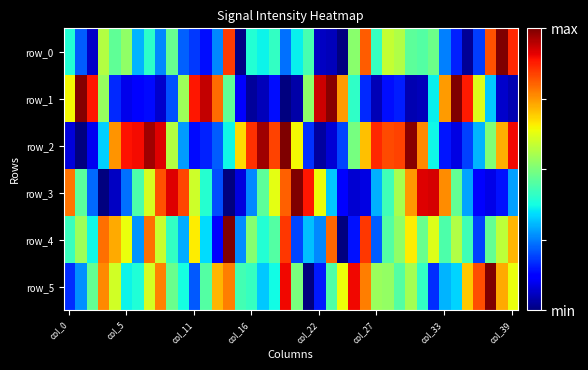

List the series in order of their peak value, lowest first.

row_0, row_1, row_2, row_3, row_4, row_5